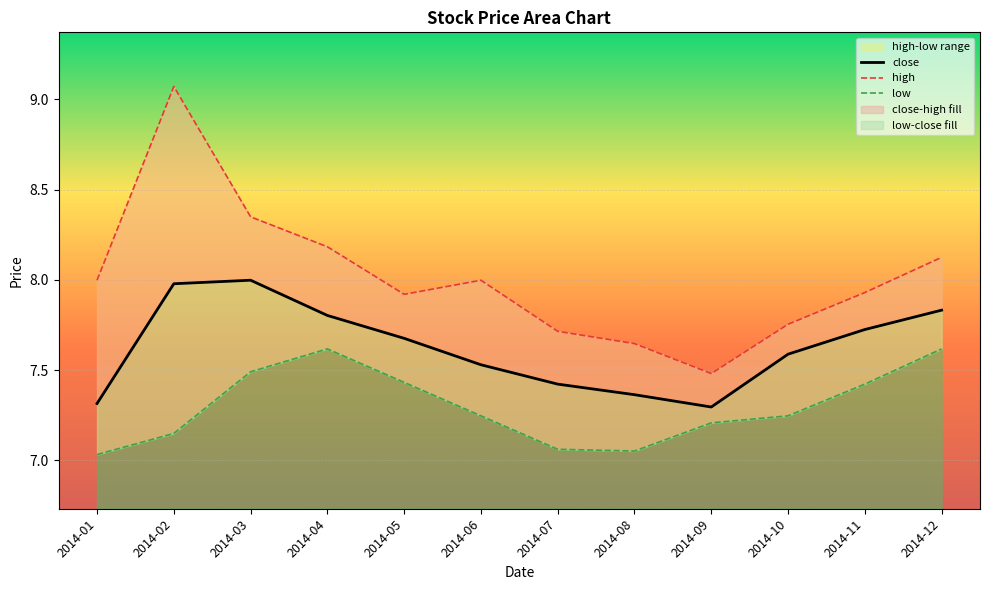

Is it true that close equals 7.4 at 2014-07?

True